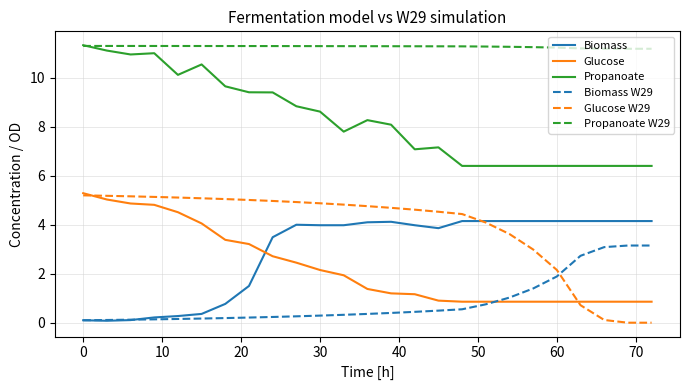

Which series has the widest spread of values?

Glucose W29